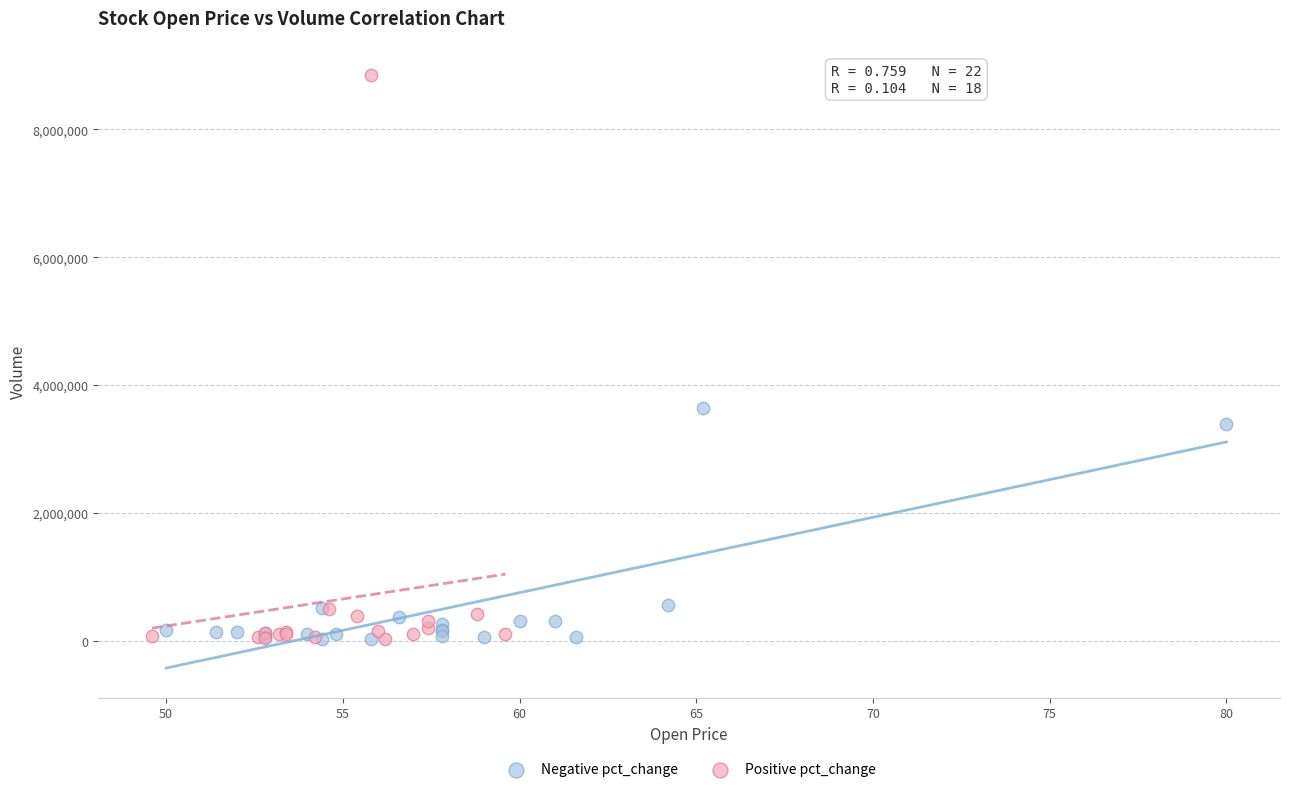

Which series contains the highest Y value?

Positive pct_change